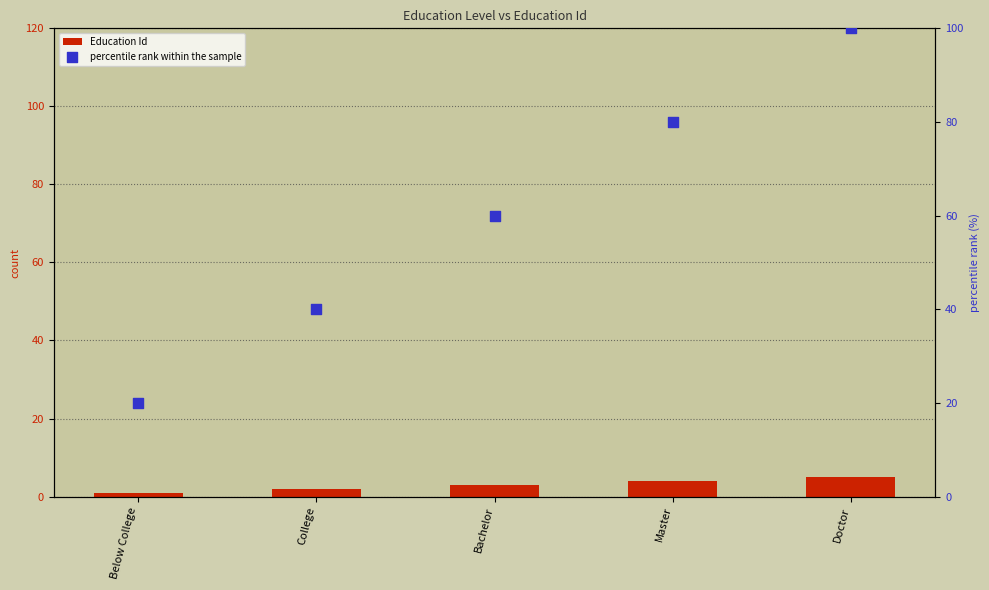

Which series reaches the maximum Y coordinate?

percentile rank within the sample